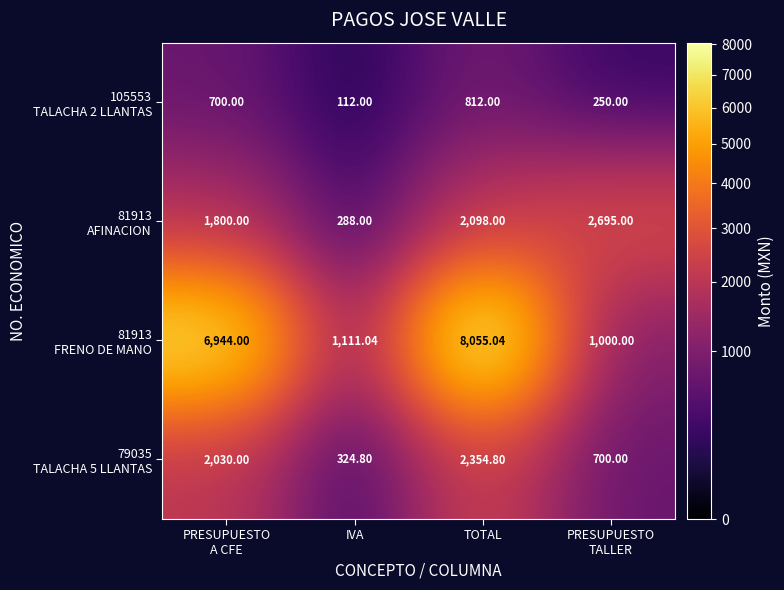

At which category does the chart reach its peak across all series?

TOTAL